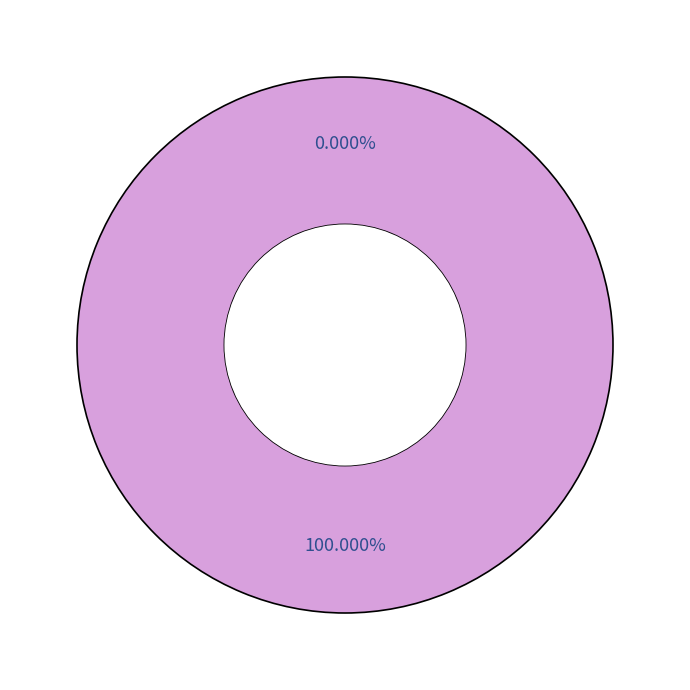

To the nearest percent, what percentage of the pie is Time?

100%